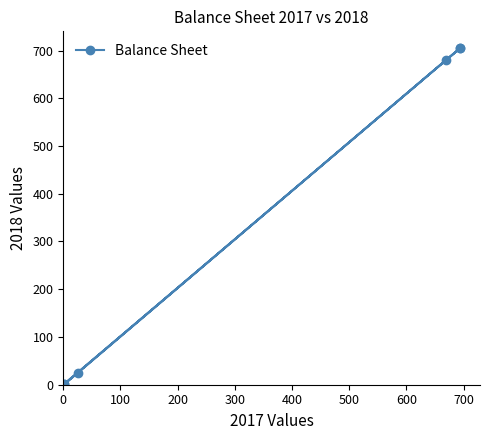

Reading left to right, list all the values displayed in this chart.

1	705	1	25	680	705